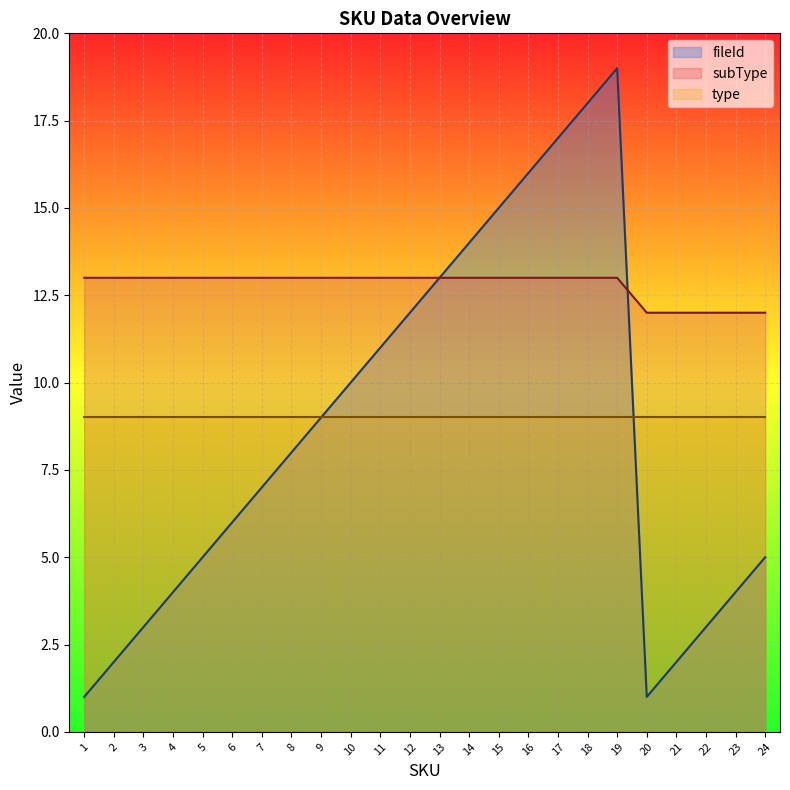

How many subType values are between 13 and 14?

19